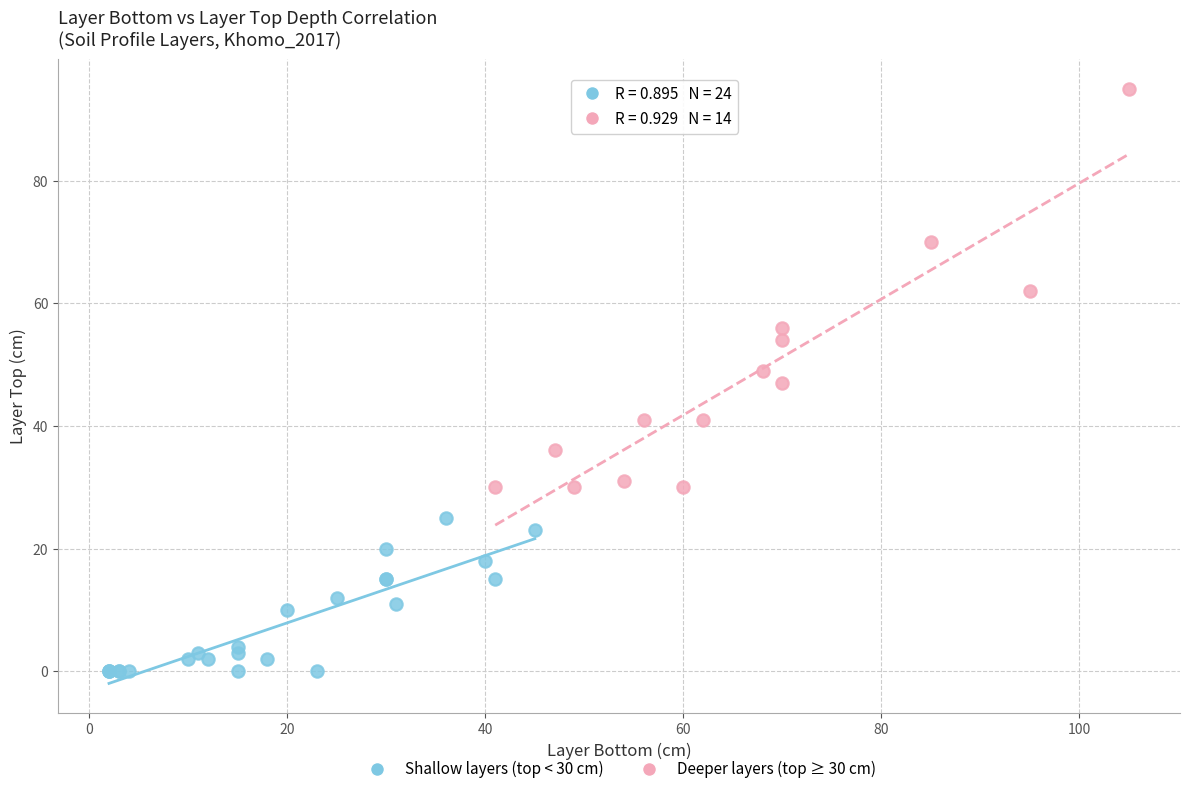

Which series contains the lowest Y value?

Shallow layers (top < 30 cm)